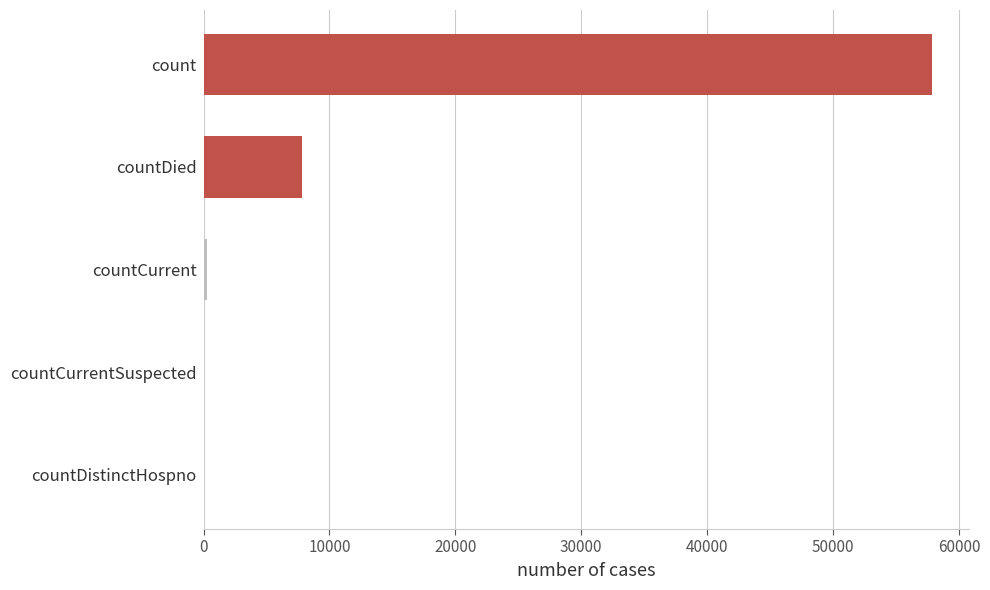

What is the greatest value displayed?

57881